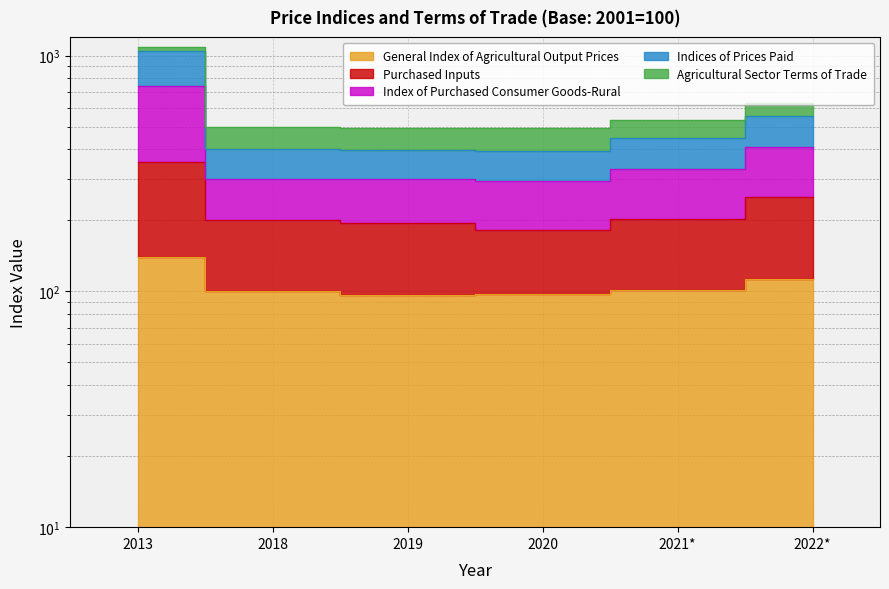

What position from the left is 2018?

2